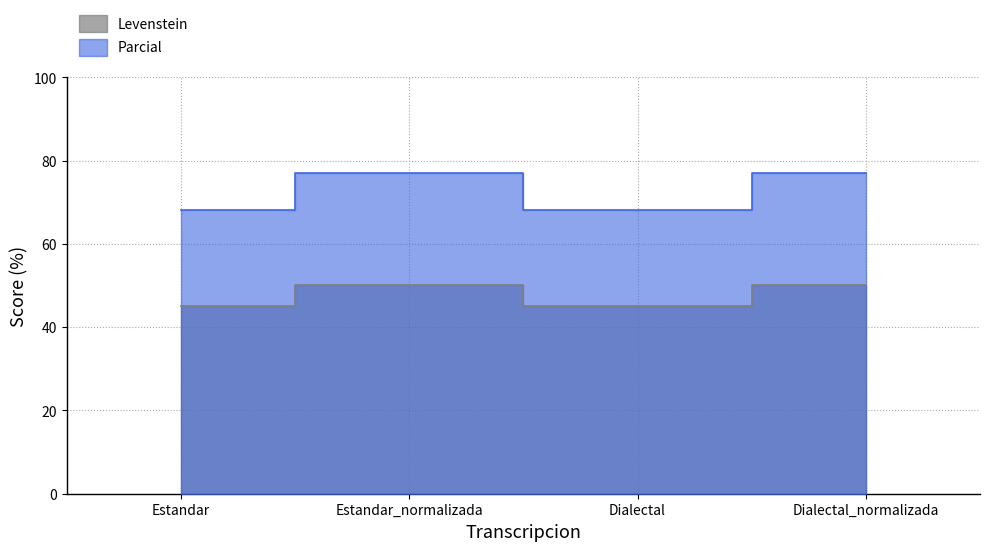

Where is the first local maximum for Levenstein?

Estandar_normalizada